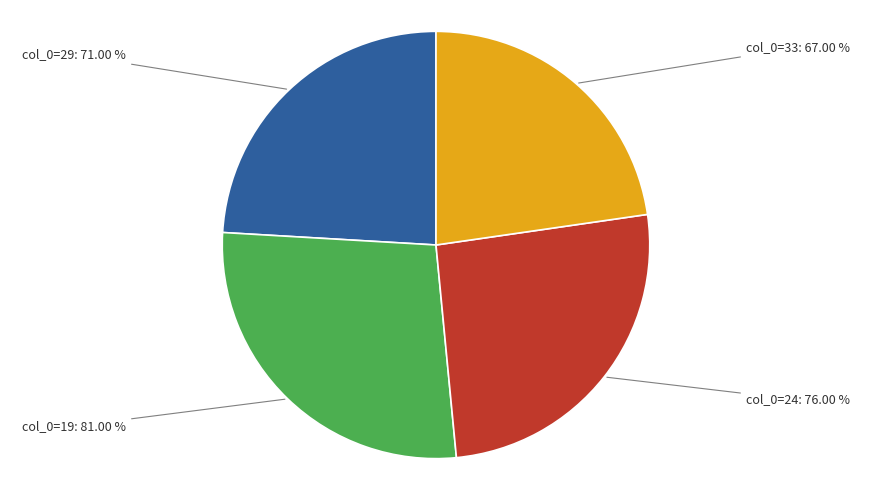

How much of the chart is everything except Row 3?

77.3%